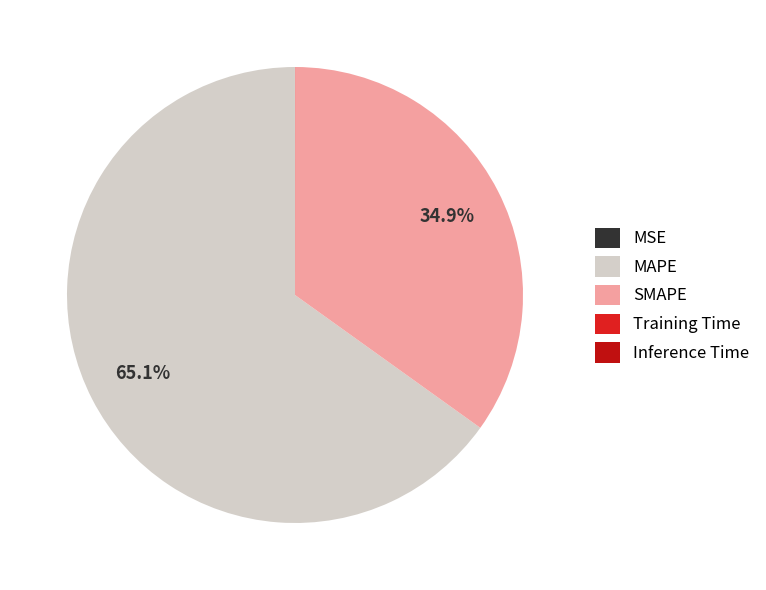

Rank the categories by value from lowest to highest.

Inference Time, Training Time, MSE, SMAPE, MAPE